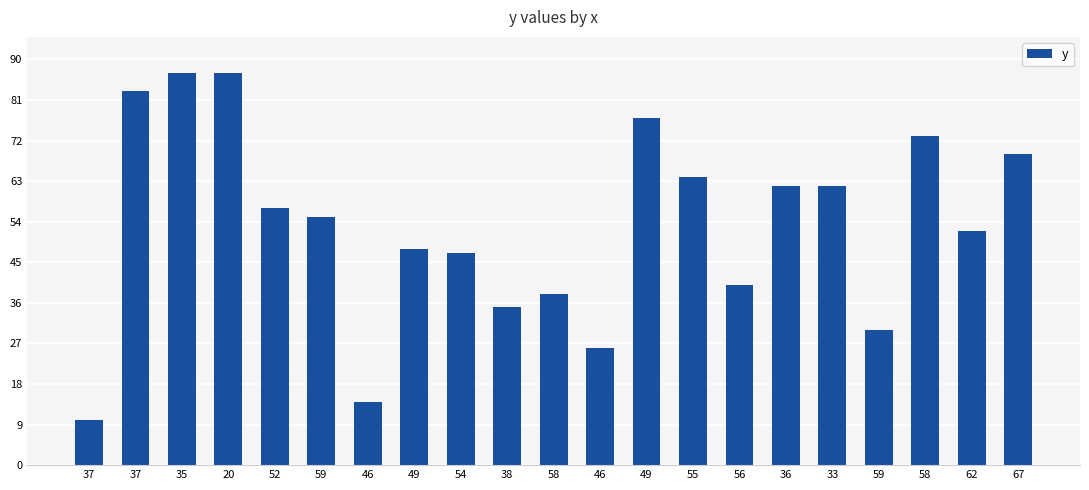

Rank the categories by value from highest to lowest.

35, 20, 37, 49, 58, 67, 55, 36, 33, 52, 59, 62, 49, 54, 56, 58, 38, 59, 46, 46, 37